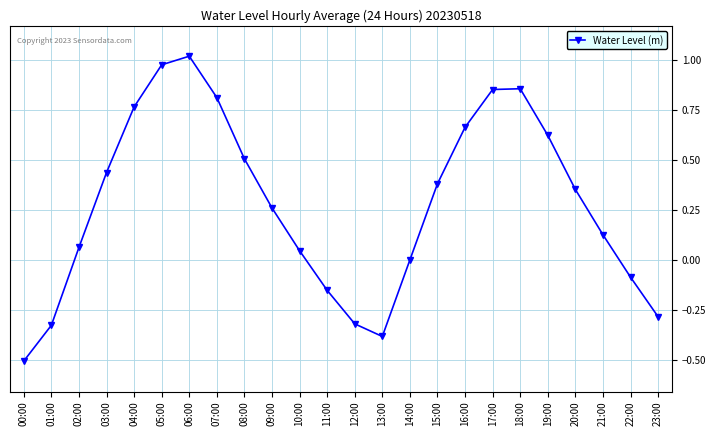

Does the chart display data point markers on the line(s)?

Yes